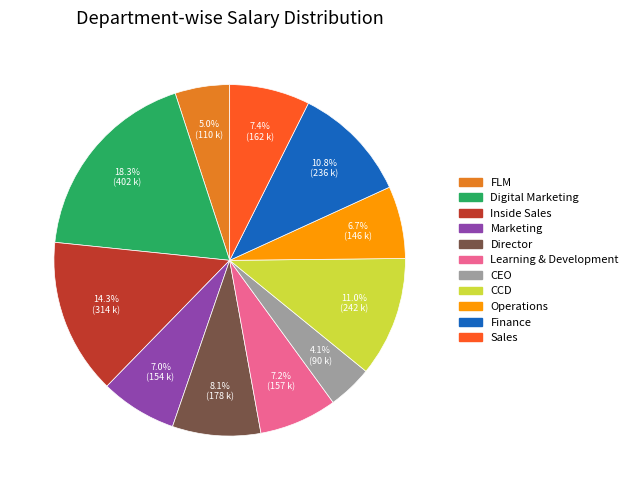

Is there any slice that represents more than half of the pie?

No